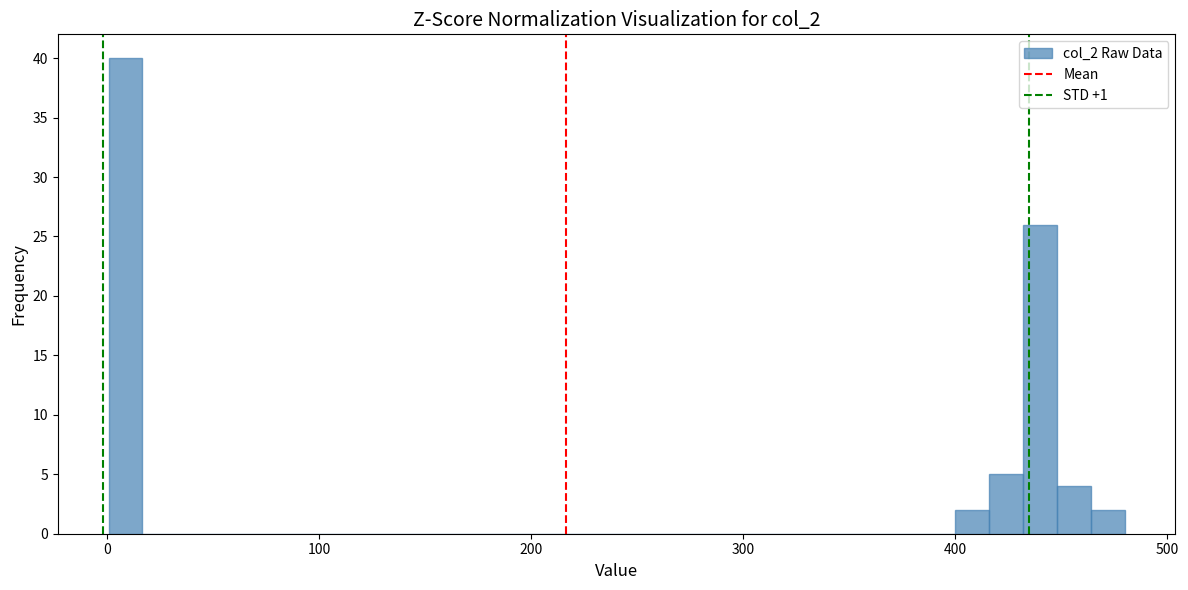

Around what value on the x-axis is the tallest bar? Give the approximate position of its centre, as read against the axis.

10